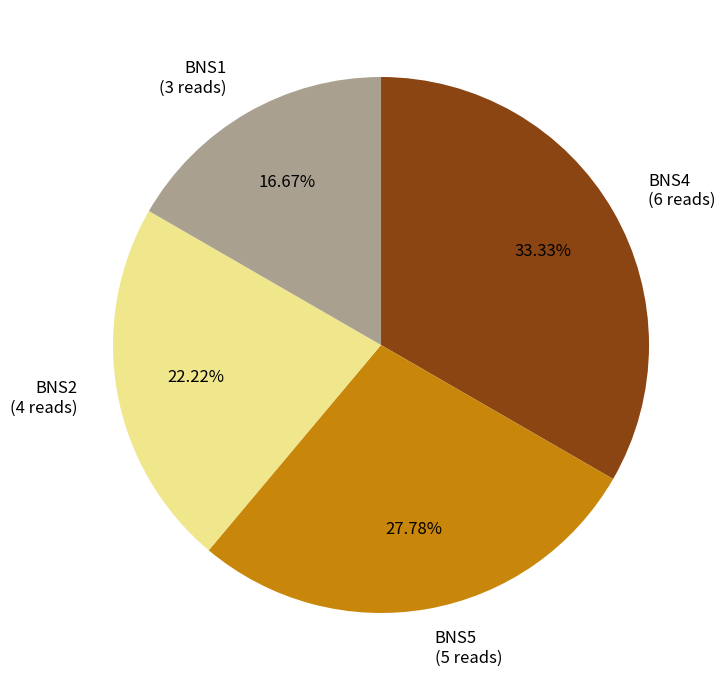

Which slice is the largest?

BNS4